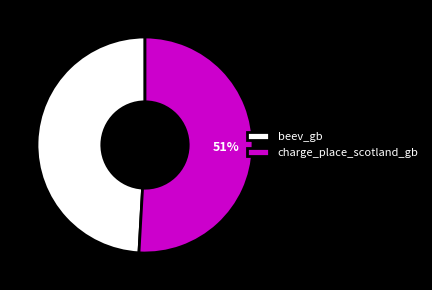

Count the number of slices in the pie.

2